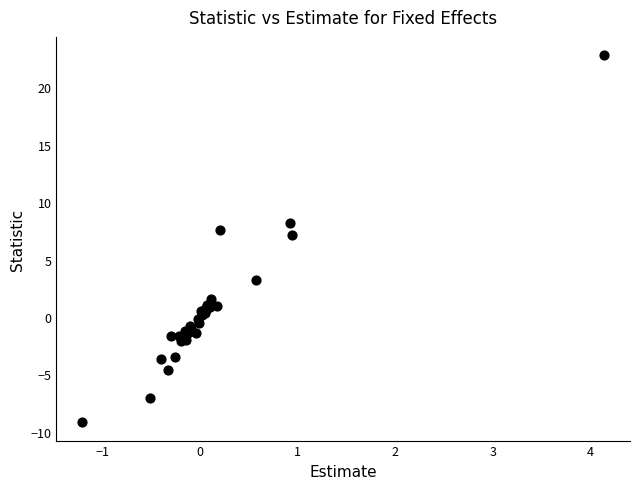

What Y value in the scatter plot is closest to 6?

7.2